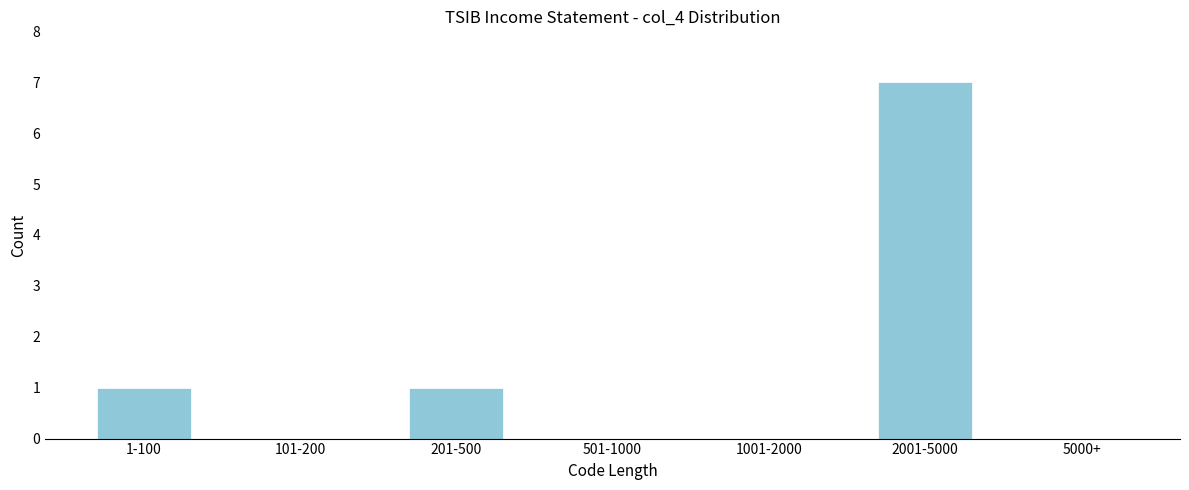

Reading left to right, transcribe all the data shown in this chart.

1-100=1	101-200=0	201-500=1	501-1000=0	1001-2000=0	2001-5000=7	5000+=0